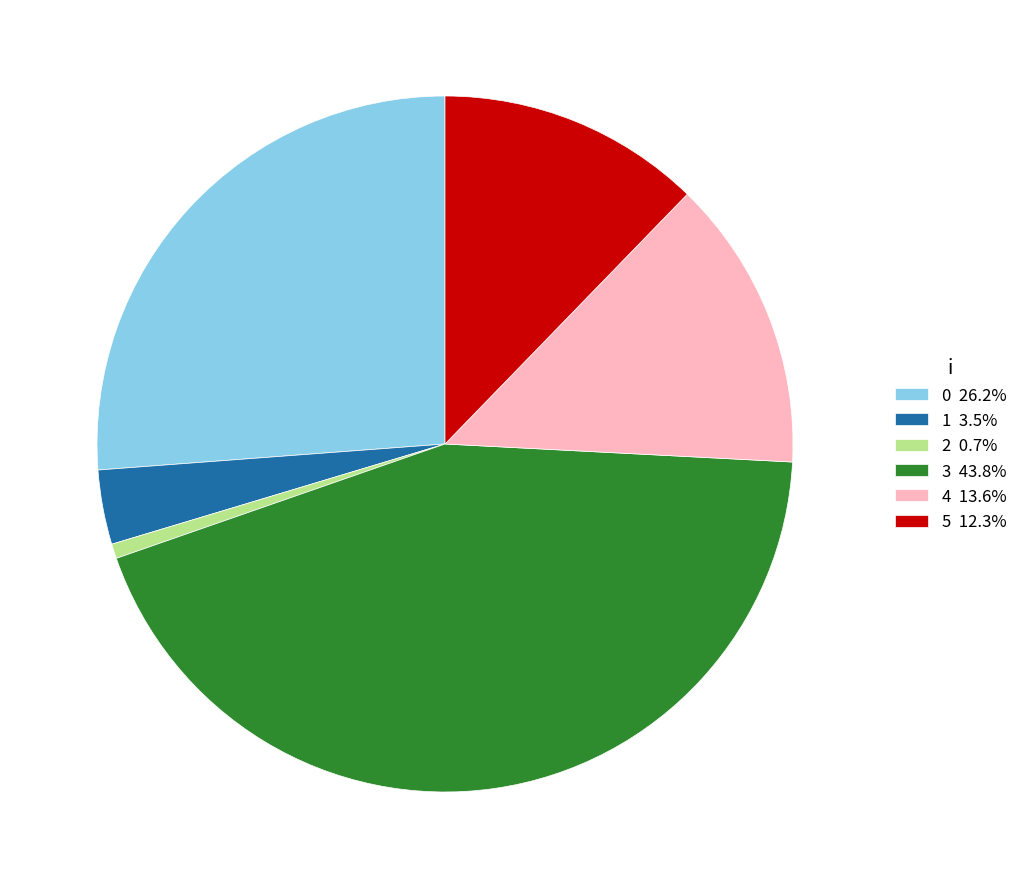

Combined, do 4 13.6% and 0 26.2% account for over 50%?

No